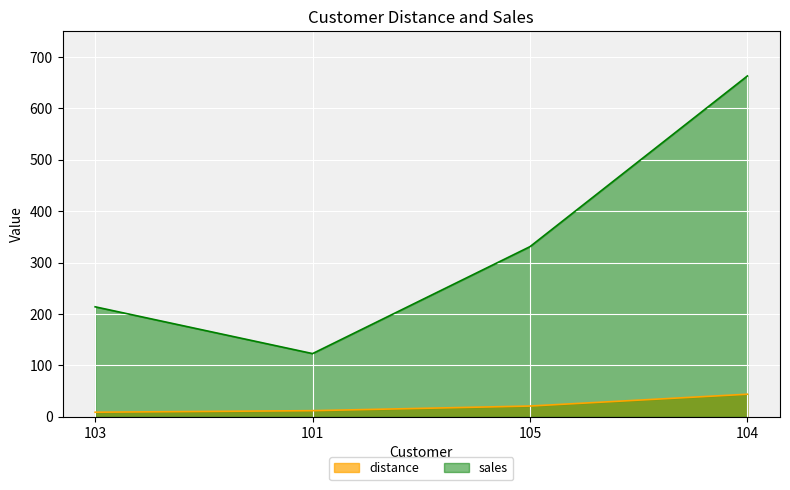

Which has a higher value, 101 or 105?

105